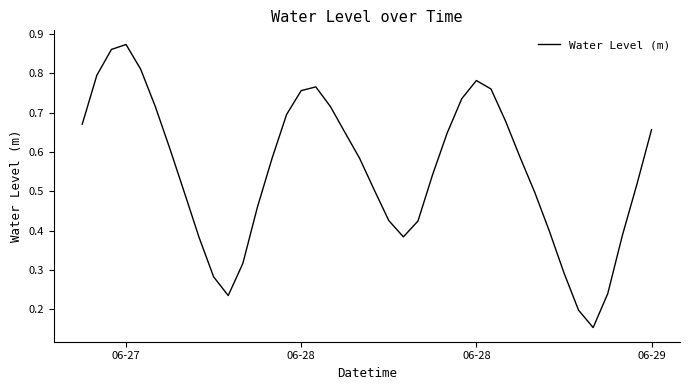

How many lines are shown in the chart?

1